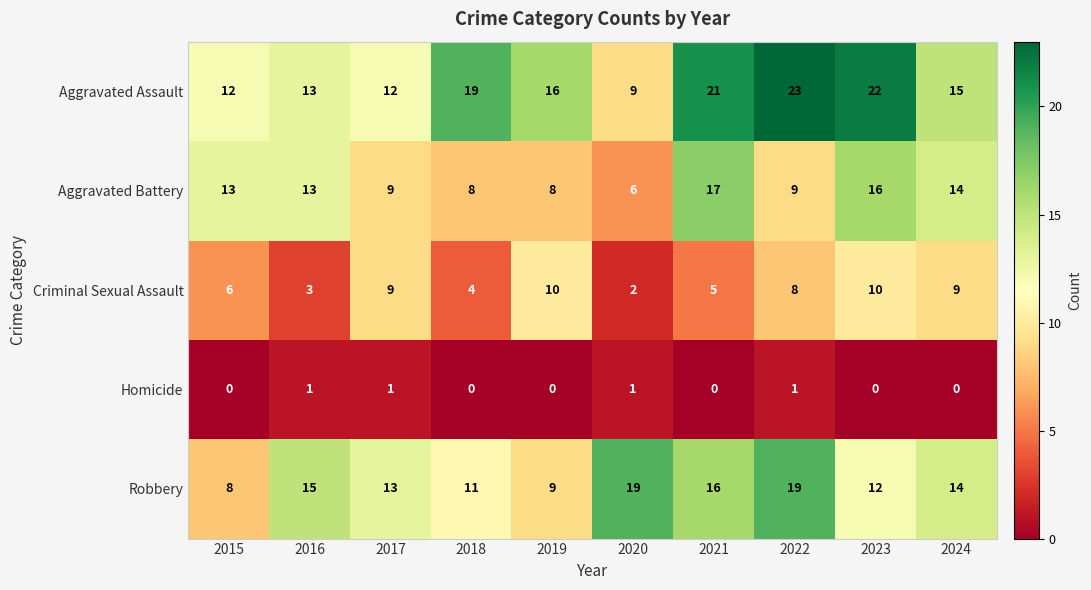

What is the approximate value of Robbery at 2020, to the nearest 10?

20